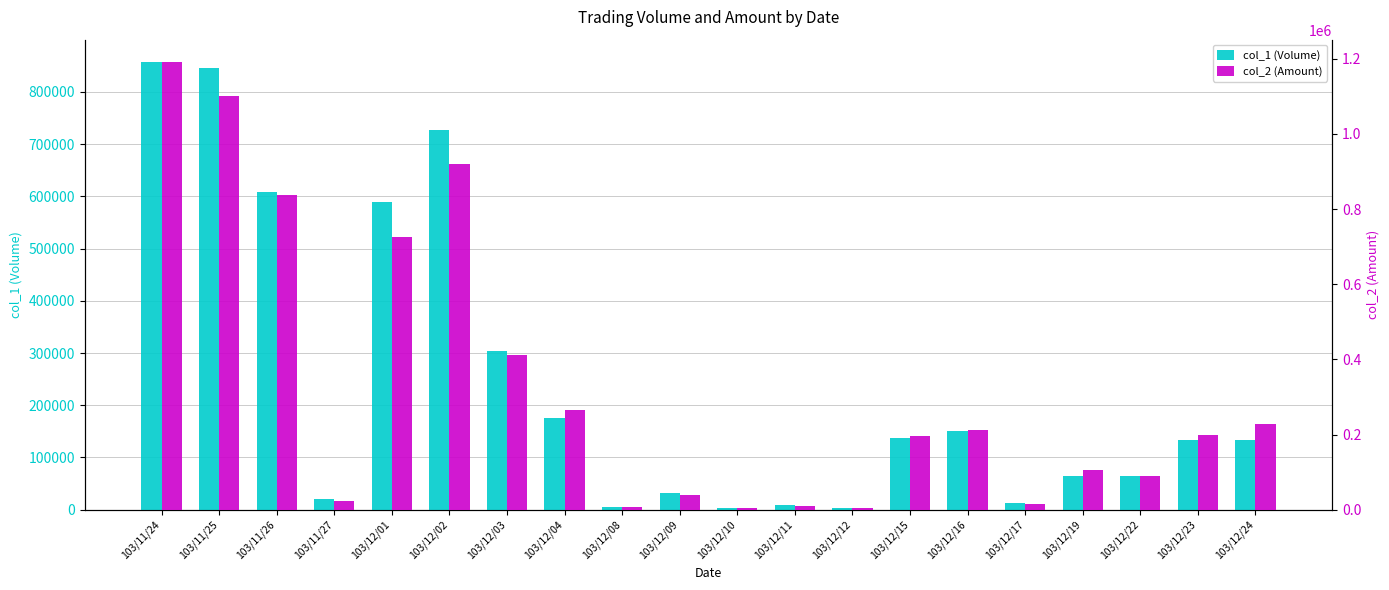

Reading right to left, list all the values displayed in this chart.

col_1 (Volume): 103/12/24=134000	103/12/23=134000	103/12/22=64000	103/12/19=64000	103/12/17=12000	103/12/16=150000	103/12/15=138000	103/12/12=4000	103/12/11=9000	103/12/10=4000	103/12/09=32000	103/12/08=5000	103/12/04=176000	103/12/03=303000	103/12/02=727000	103/12/01=590000	103/11/27=20000	103/11/26=609000	103/11/25=846000	103/11/24=857000
col_2 (Amount): 103/12/24=229010	103/12/23=198230	103/12/22=88700	103/12/19=105400	103/12/17=15960	103/12/16=211960	103/12/15=195590	103/12/12=5200	103/12/11=10890	103/12/10=5000	103/12/09=40260	103/12/08=6550	103/12/04=265100	103/12/03=410800	103/12/02=919530	103/12/01=725880	103/11/27=23200	103/11/26=837110	103/11/25=1099480	103/11/24=1191000